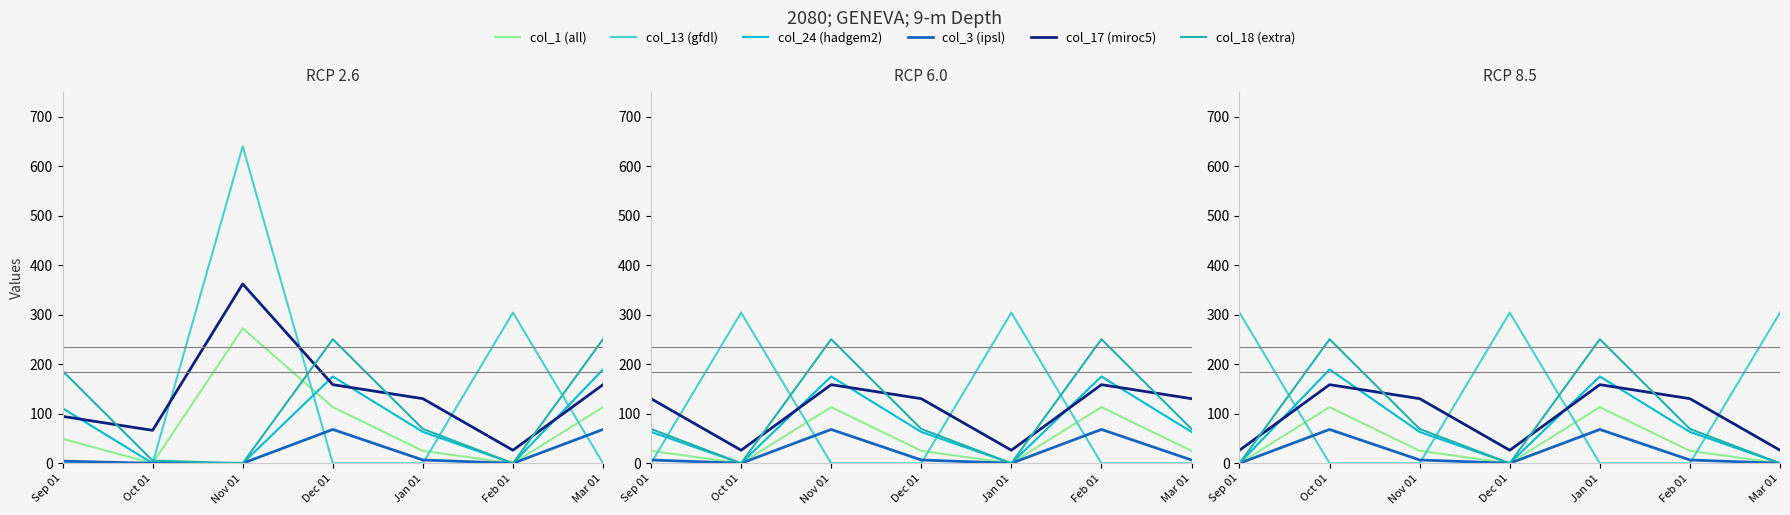

The value of col_17 (miroc5) at Feb 01 is 186.8. True or false?

False